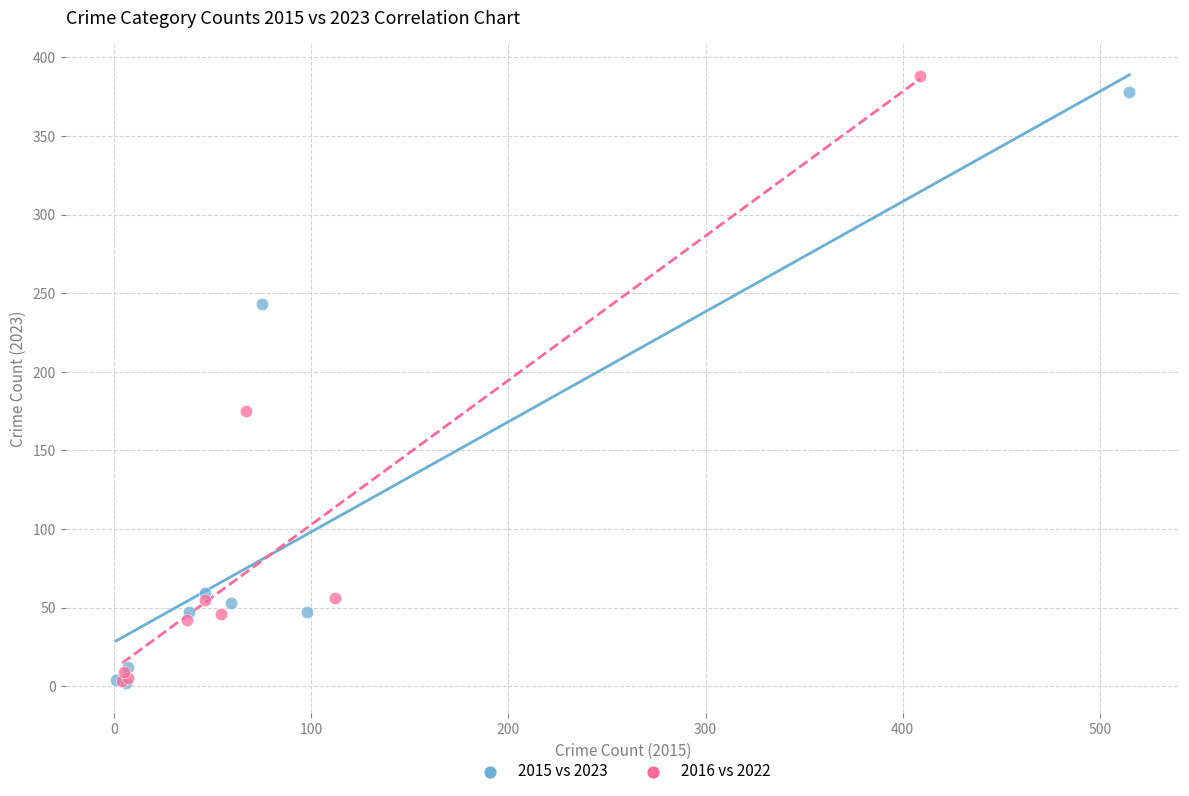

Which series has the widest spread of Y values?

2016 vs 2022